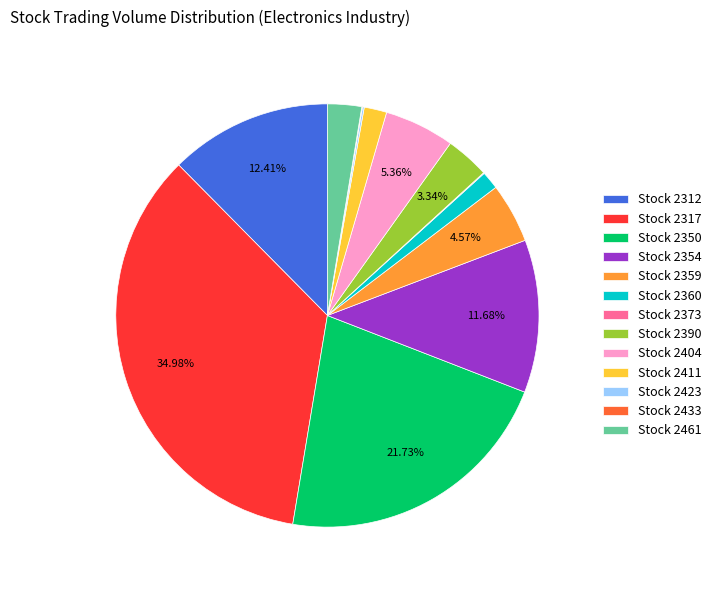

Do Stock 2317 and Stock 2359 together represent more than half of the pie?

No